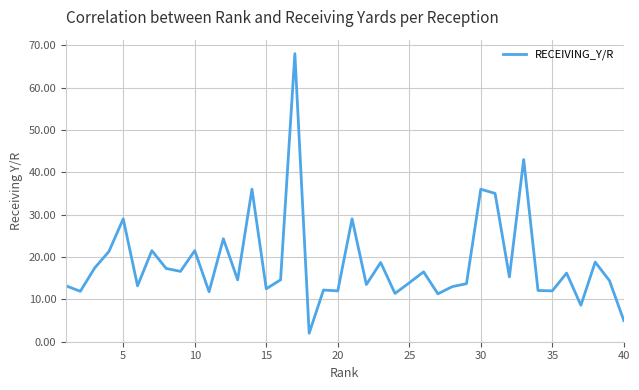

What is the smallest value displayed?

2.0